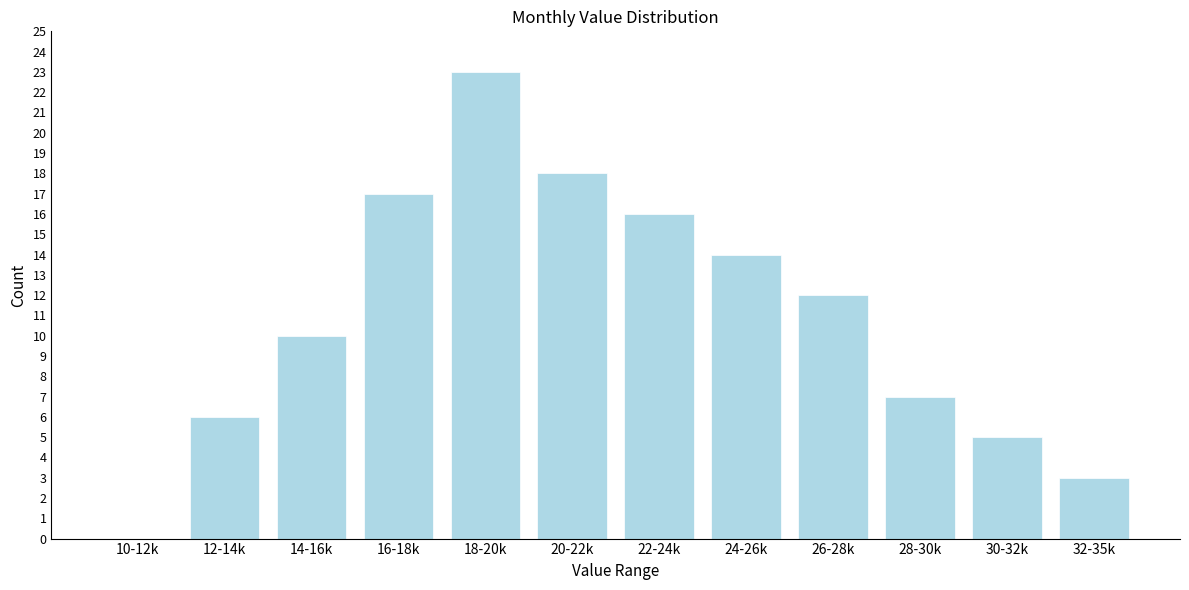

Reading left to right, transcribe all the data shown in this chart.

10-12k=0	12-14k=6	14-16k=10	16-18k=17	18-20k=23	20-22k=18	22-24k=16	24-26k=14	26-28k=12	28-30k=7	30-32k=5	32-35k=3